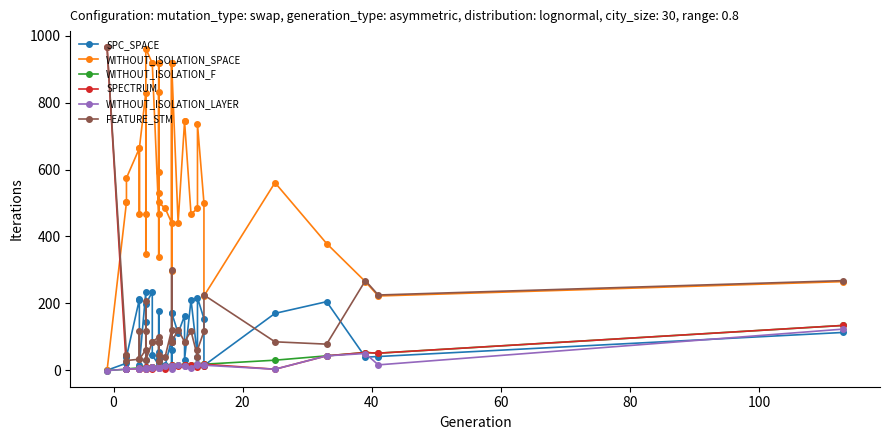

True or false: FEATURE_STM has more than 2 interior local peaks.

True